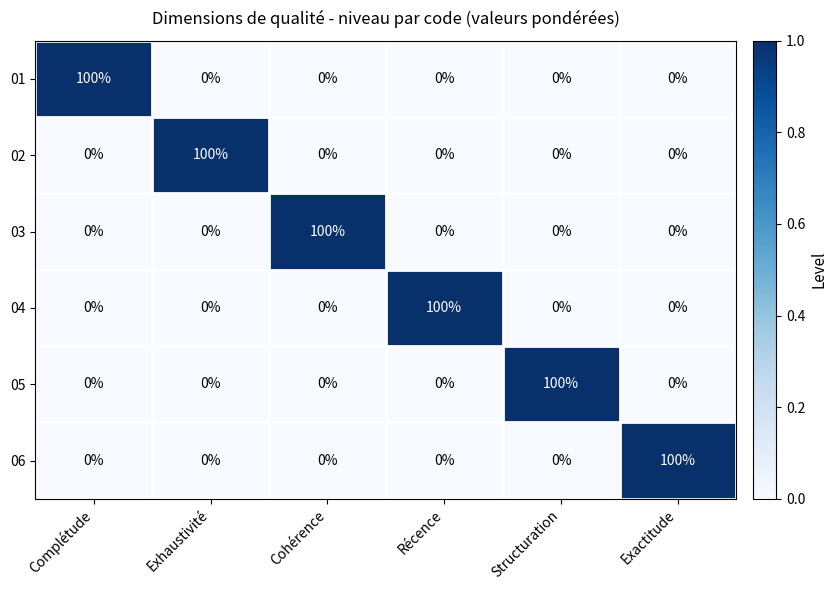

What is the spread (max minus min) of values at Structuration?

100